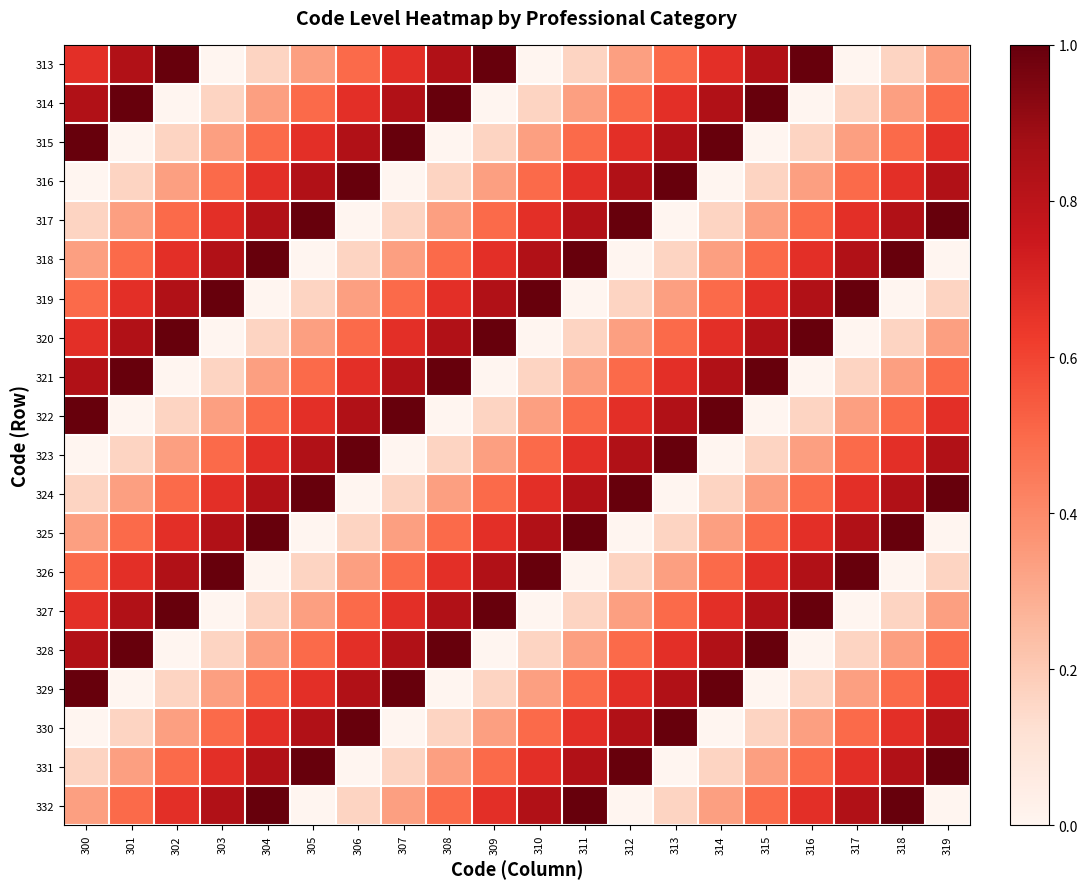

List the series in order of their peak value, highest first.

313, 314, 315, 316, 317, 318, 319, 320, 321, 322, 323, 324, 325, 326, 327, 328, 329, 330, 331, 332